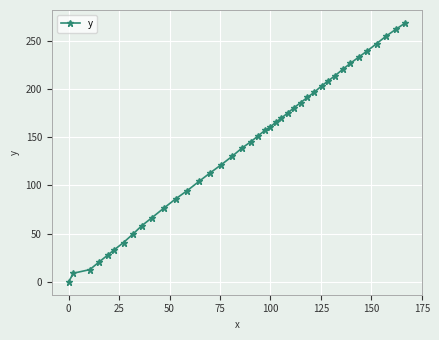

How many distinct data groups are displayed?

1